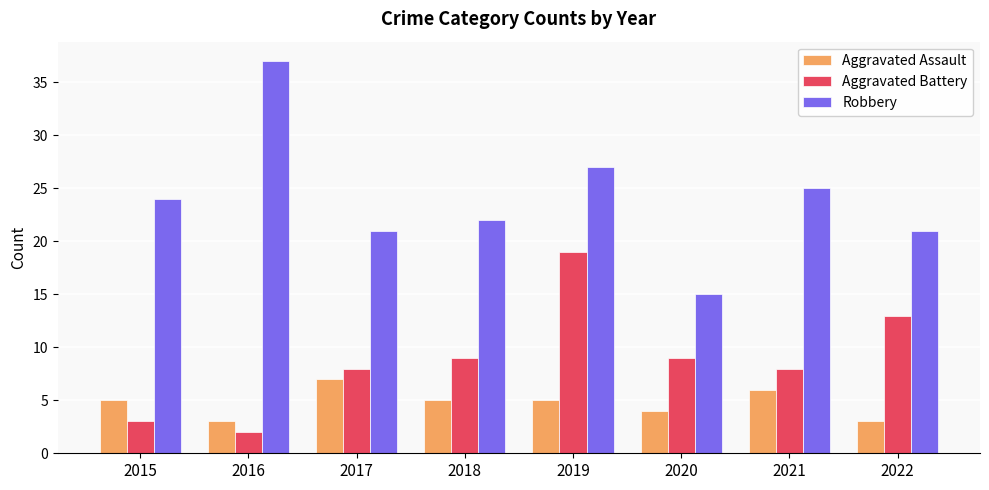

At 2019, list the series in order from smallest to largest.

Aggravated Assault, Aggravated Battery, Robbery